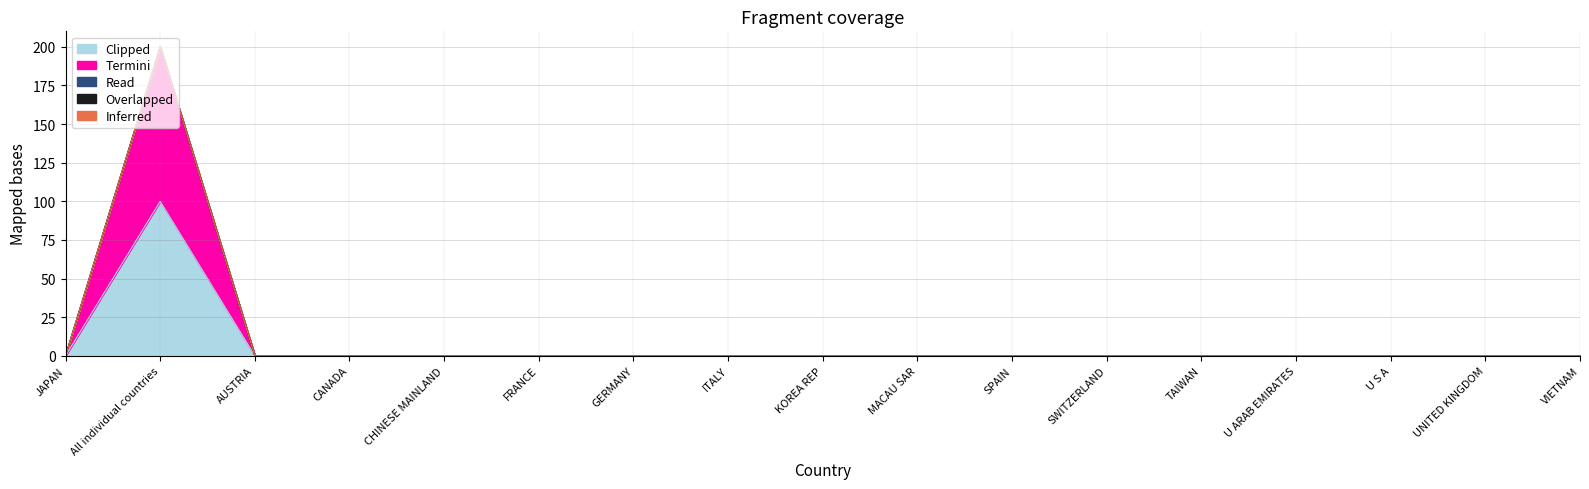

In Termini, how many points are higher than both neighbors (excluding endpoints)?

1